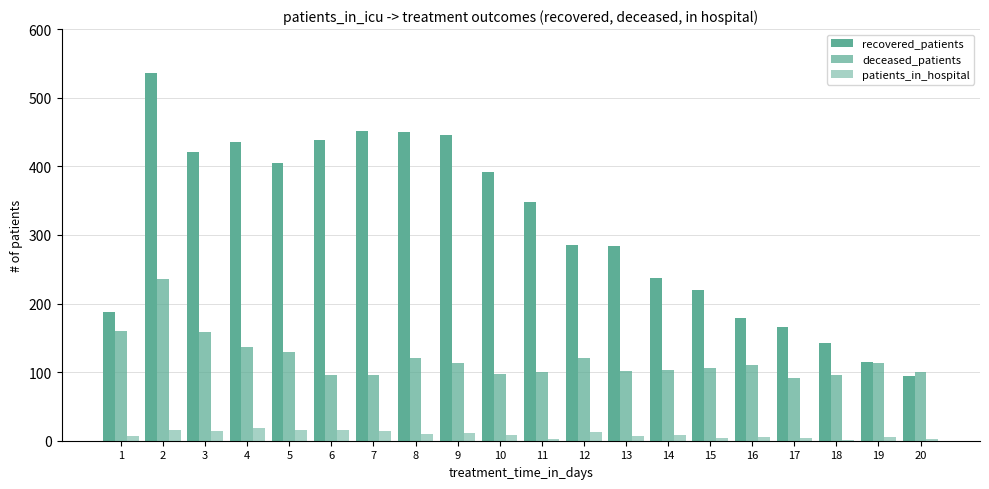

What is the difference between the deceased_patients values at 15 and 6?

10